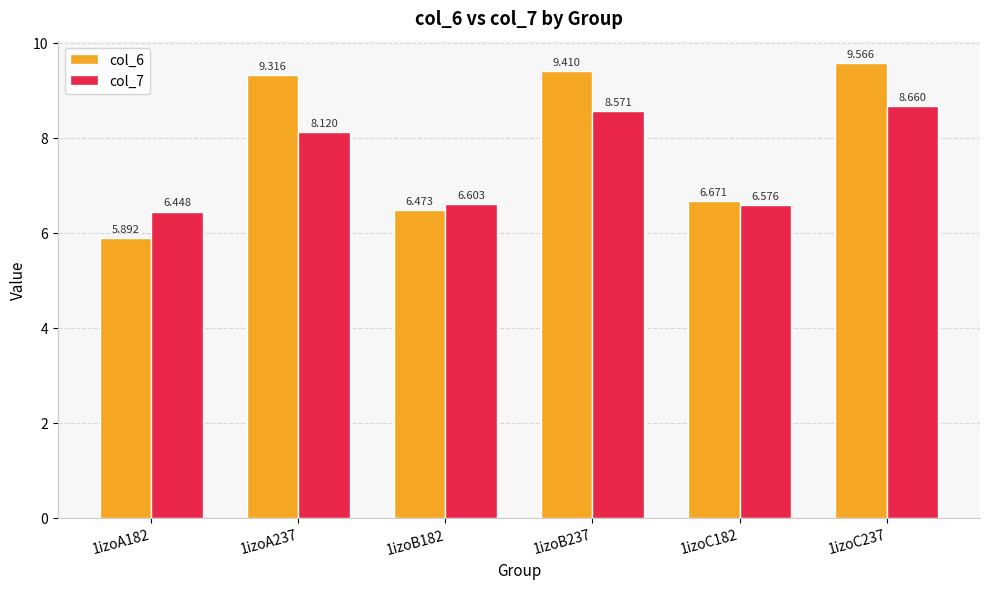

What value does the col_7 series have at 1izoC182?

6.6